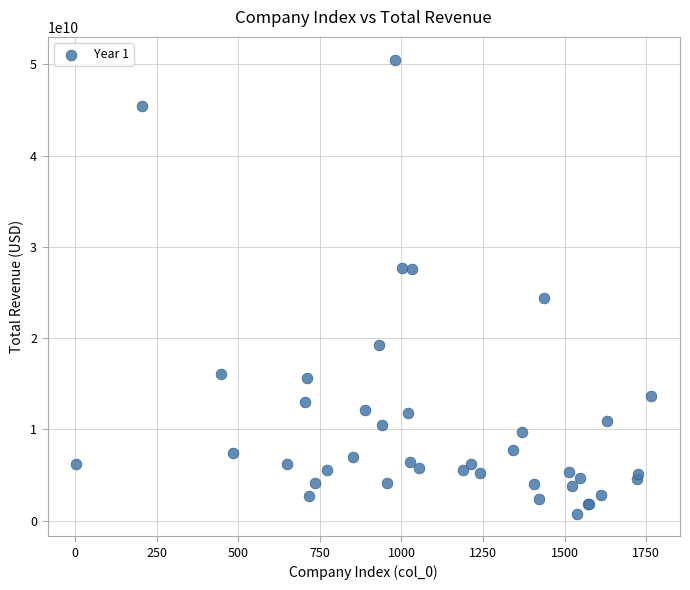

What Y value in the scatter plot is closest to 25642000000?

24380510000